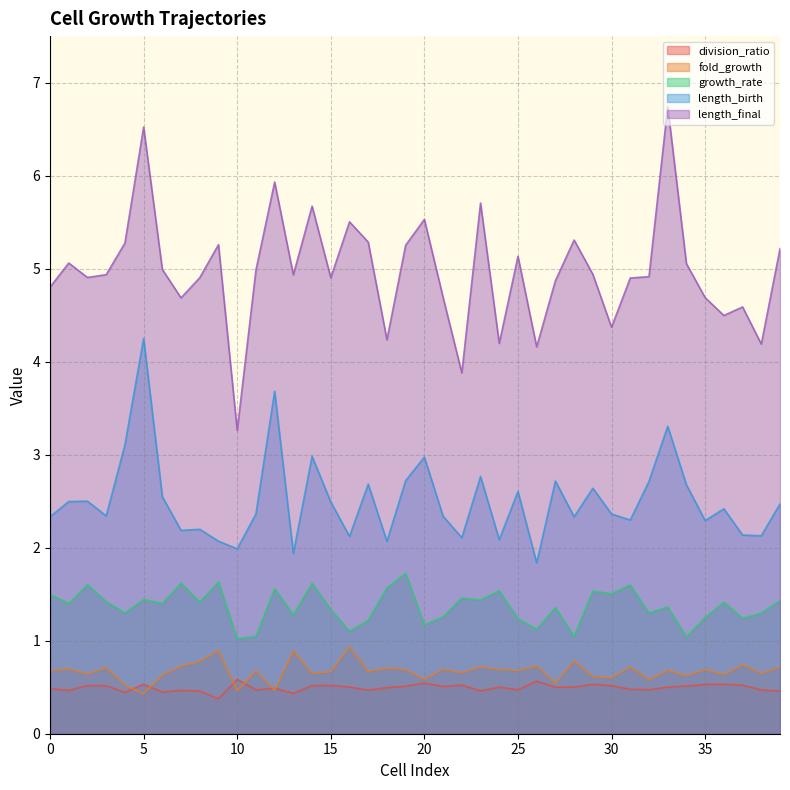

The value of fold_growth at 2 is 0.6. True or false?

True